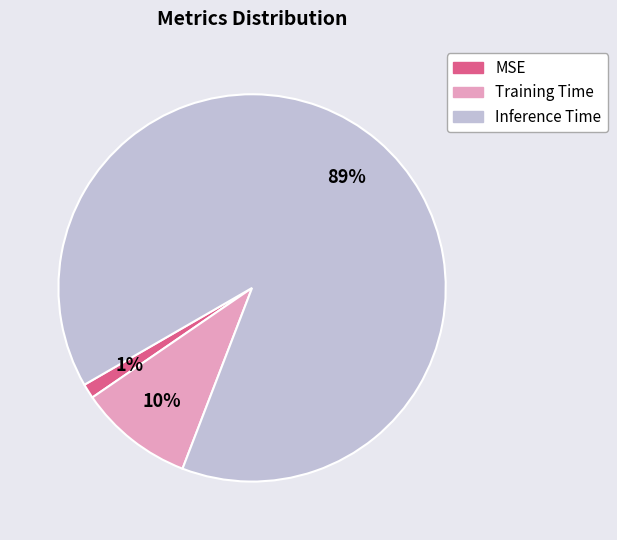

Which slice represents more than half of the pie?

Inference Time